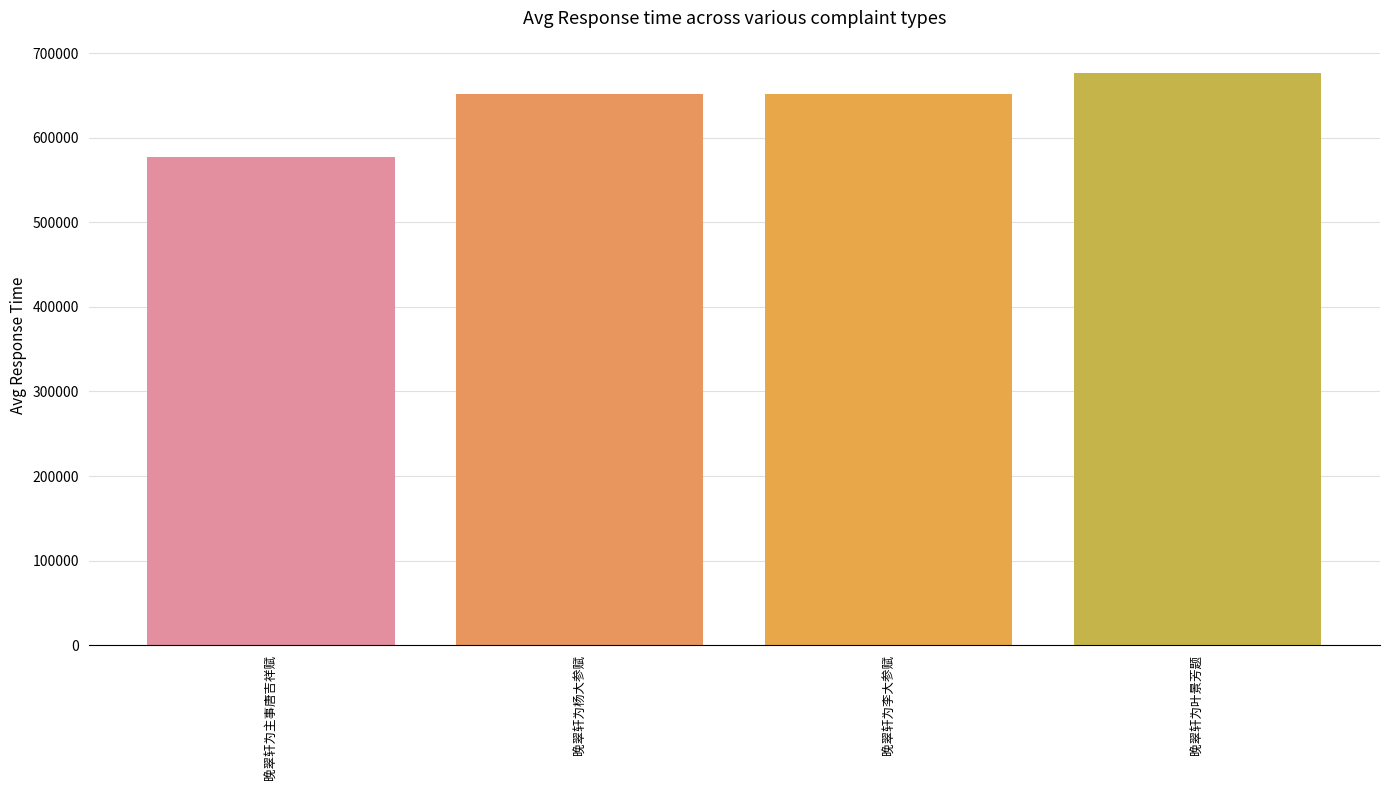

What is the change in value from 晚翠轩为杨大参赋 to 晚翠轩为叶景芳题?

+23792